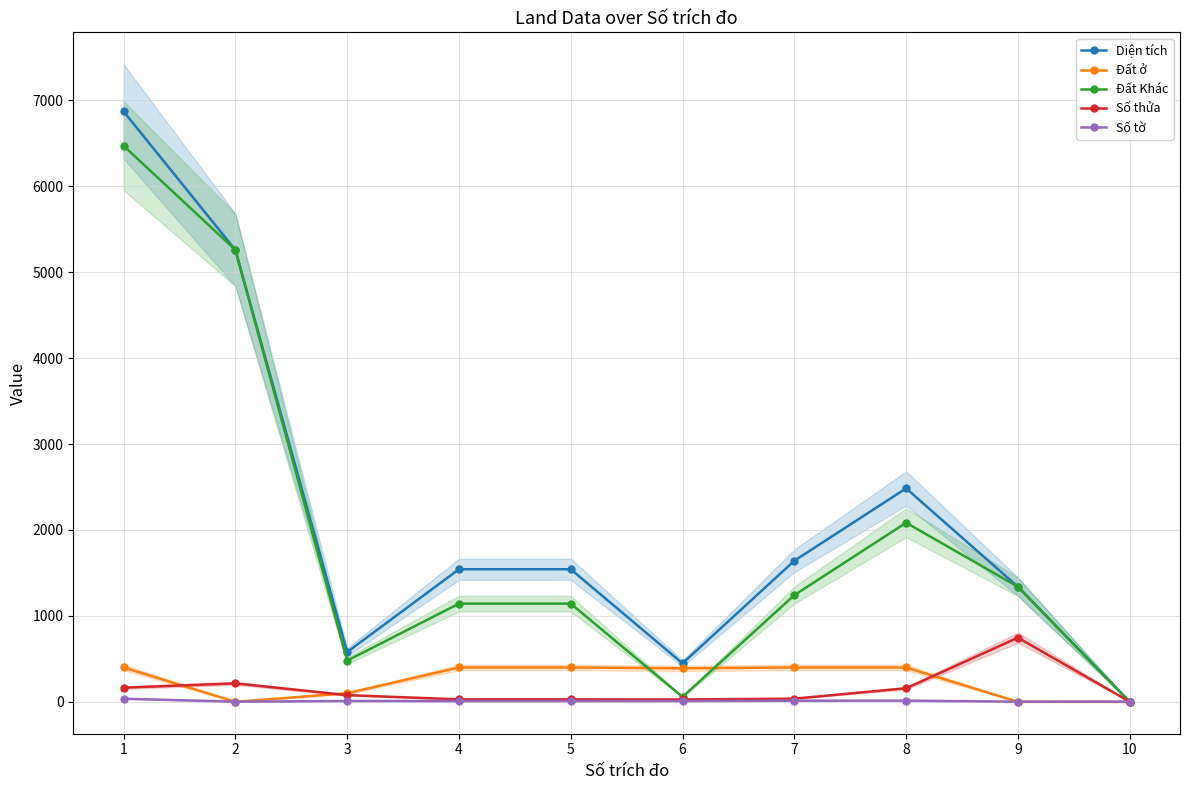

The value of Diện tích at 2 is 5259.3. True or false?

True